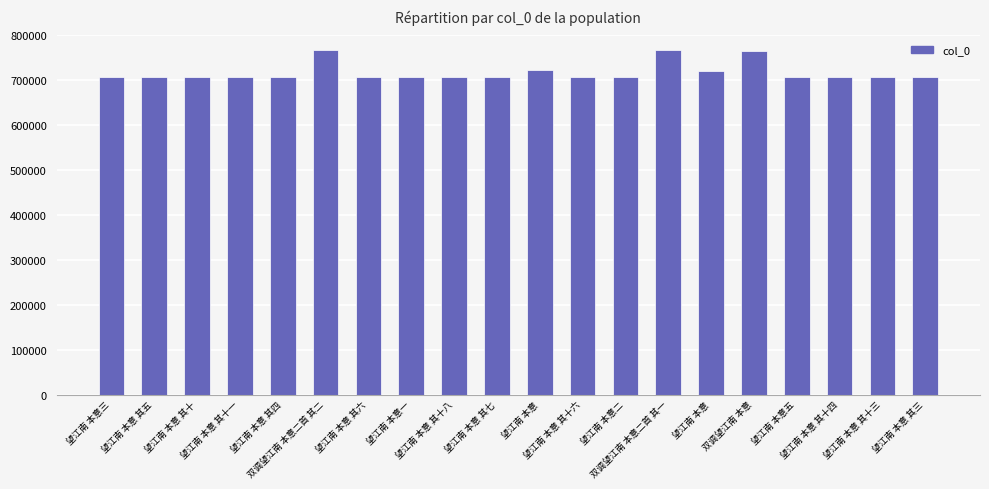

Reading left to right, what are all the values shown in this chart?

望江南 本意三=707308	望江南 本意 其五=707512	望江南 本意 其十=707517	望江南 本意 其十一=707518	望江南 本意 其四=707511	双调望江南 本意二首 其二=766754	望江南 本意 其六=707513	望江南 本意一=707306	望江南 本意 其十八=707525	望江南 本意 其七=707514	望江南 本意=722687	望江南 本意 其十六=707523	望江南 本意二=707307	双调望江南 本意二首 其一=766753	望江南 本意=721177	双调望江南 本意=766221	望江南 本意五=707310	望江南 本意 其十四=707521	望江南 本意 其十三=707520	望江南 本意 其三=707510